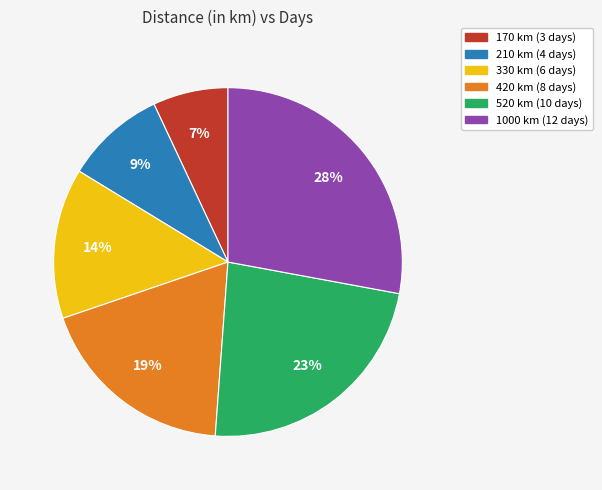

How many segments does this pie chart have?

6